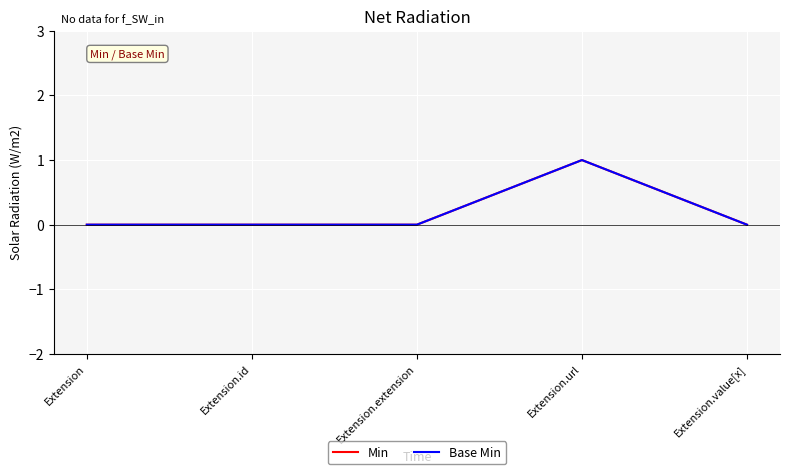

How many lines are shown in the chart?

2